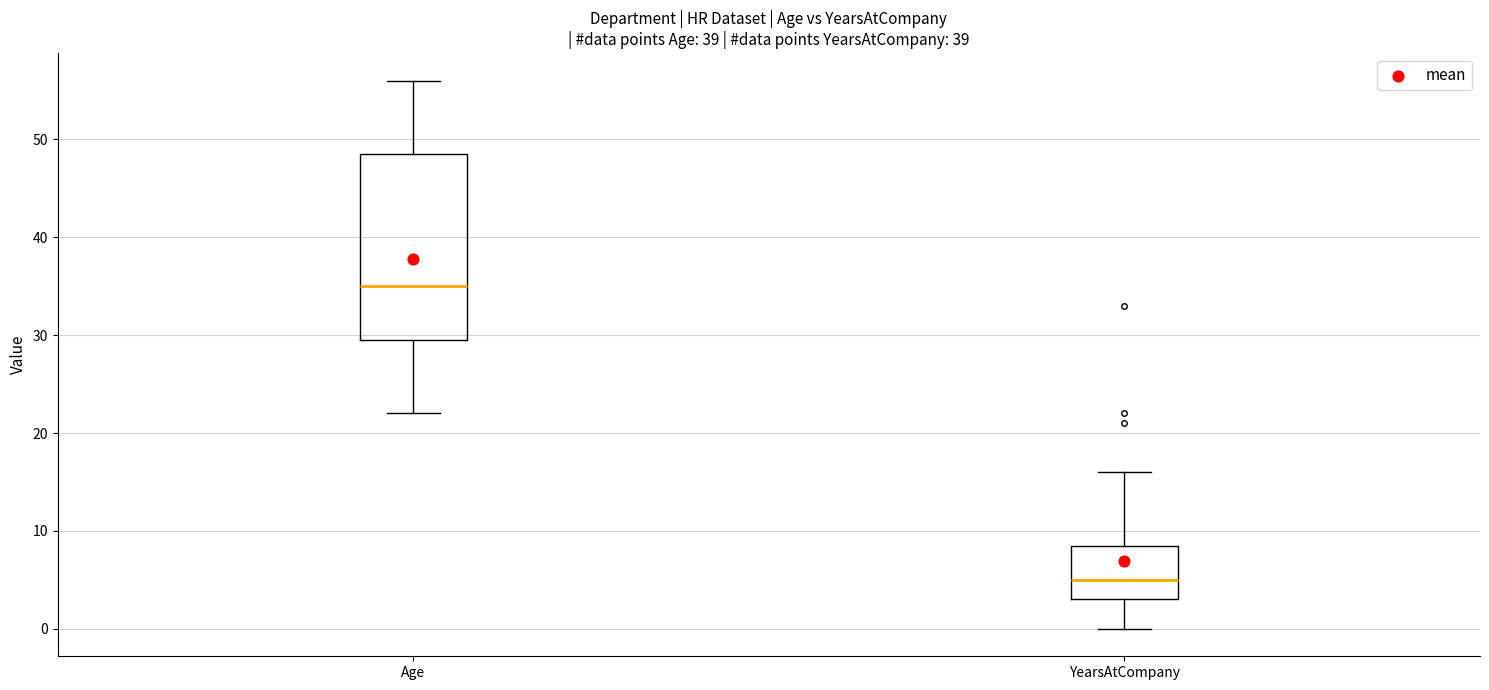

Which box is the tallest, from its lower edge to its upper edge?

Age